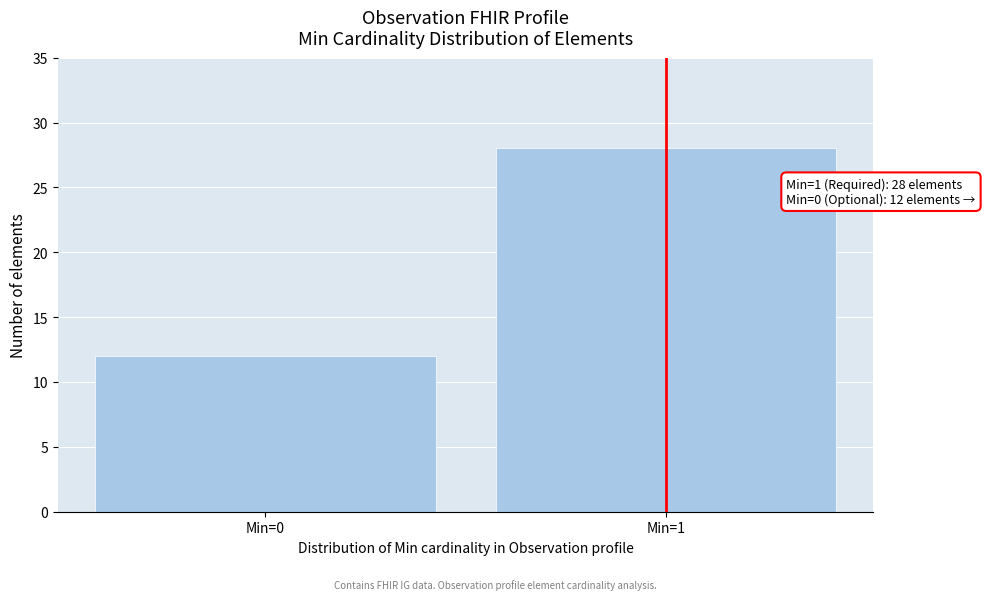

Reading left to right, transcribe all the data shown in this chart.

Min=0=12	Min=1=28